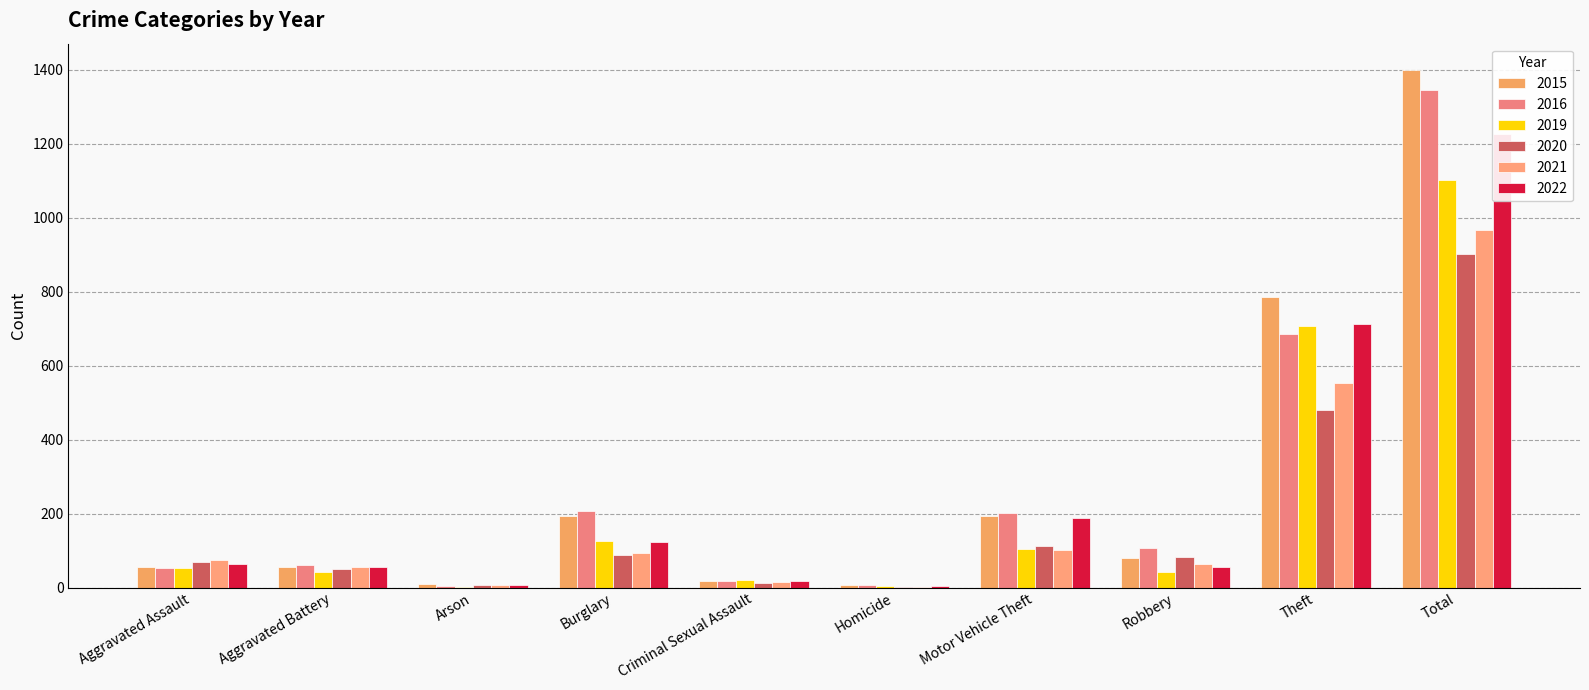

What is the sum of all 2019 values?

2202